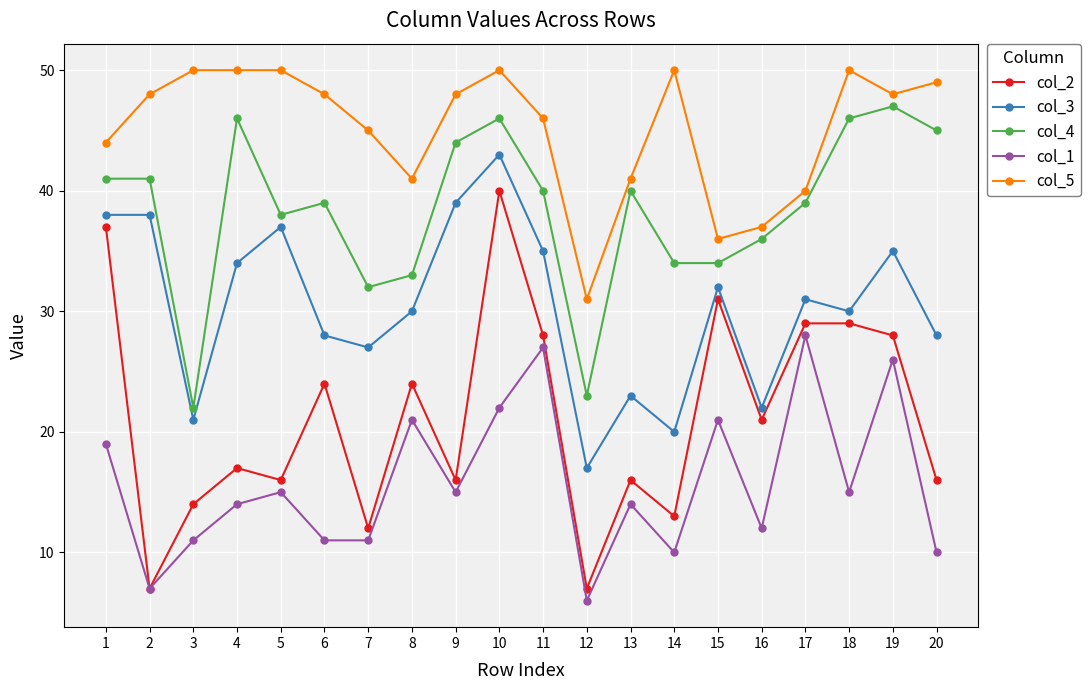

List the series in order of their peak value, lowest first.

col_1, col_2, col_3, col_4, col_5